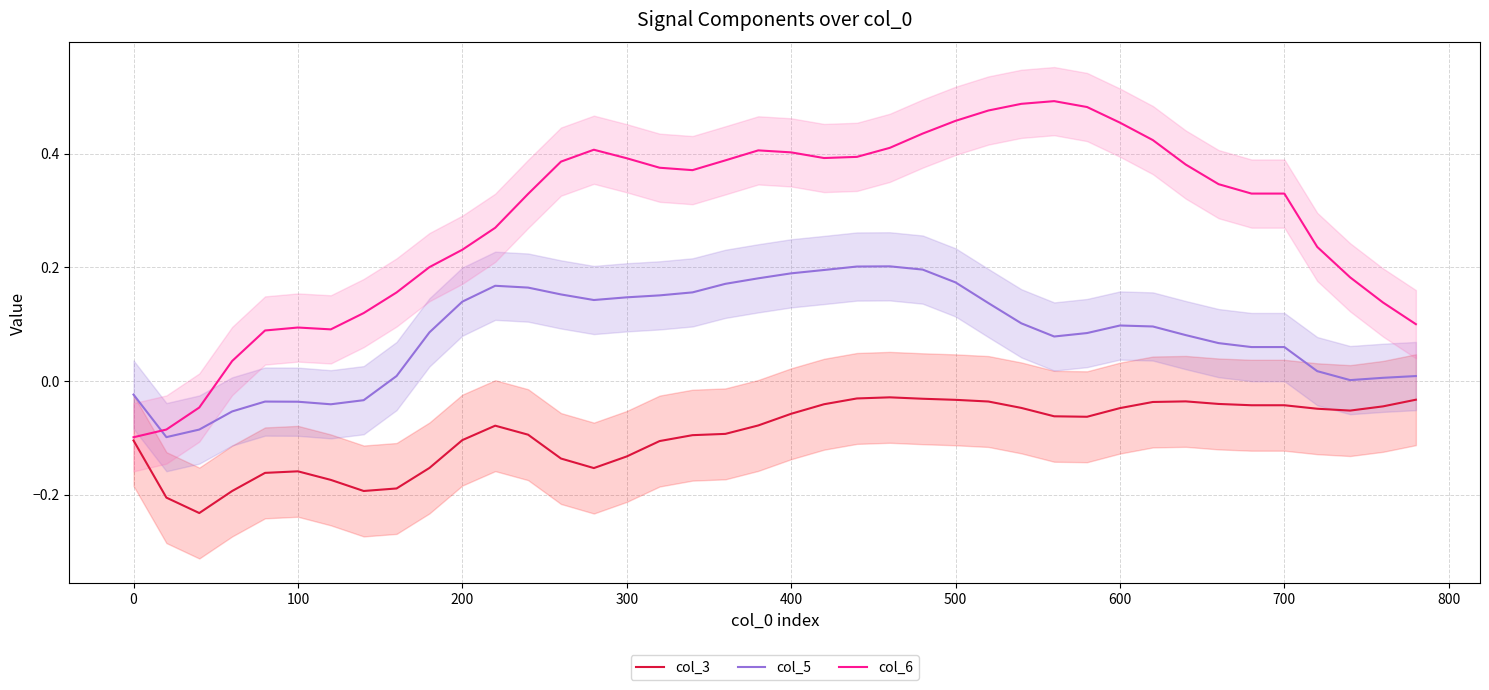

True or false: col_3 has more than 0 points higher than both neighbors.

True